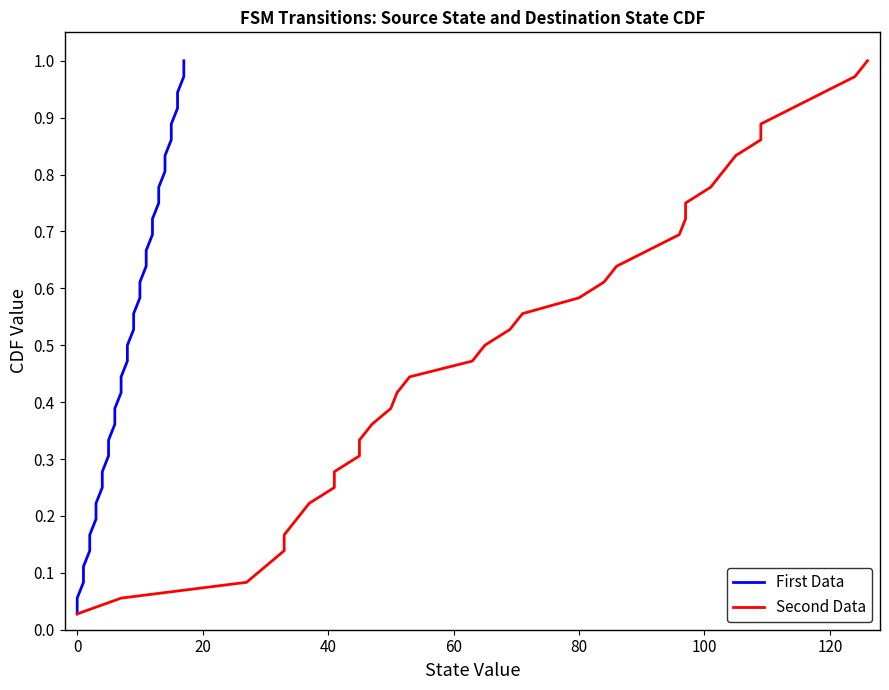

True or false: First Data and Second Data intersect in this chart.

False